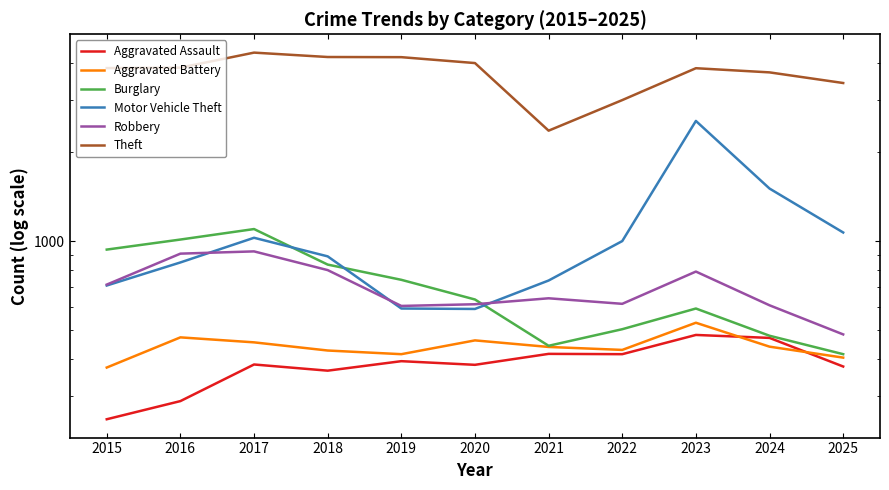

What is the total value across all series at 2021?

5039